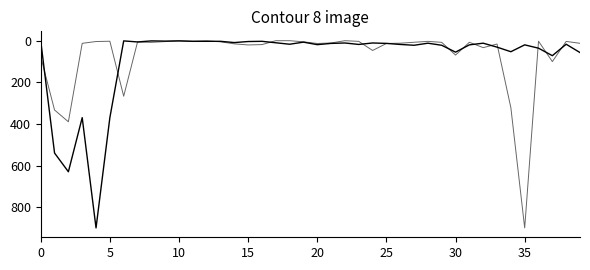

How many lines are shown in the chart?

2